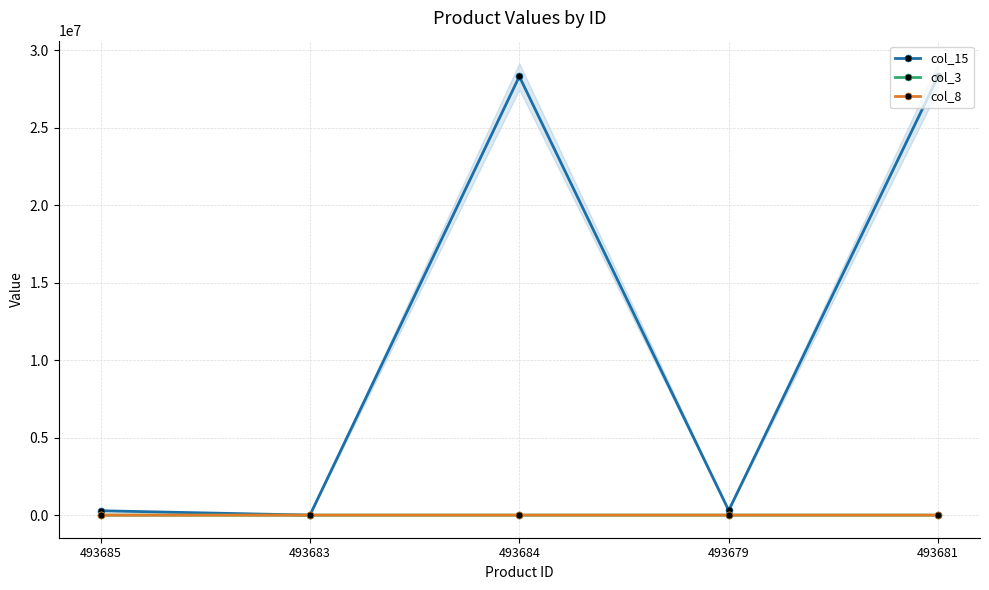

What is the minimum value shown in the chart?

32